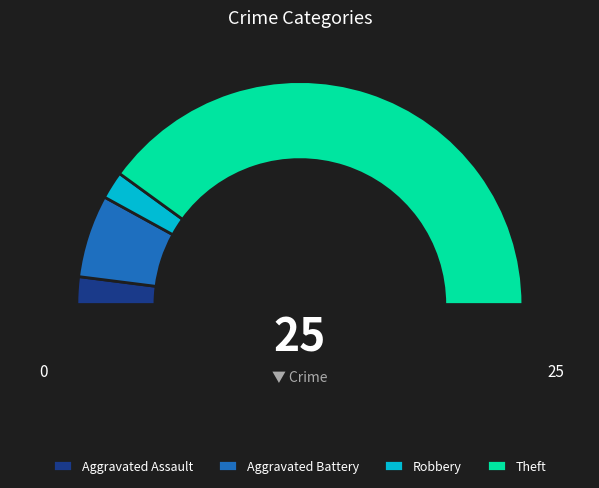

Rank the categories by value from highest to lowest.

Theft, Aggravated Battery, Aggravated Assault, Robbery